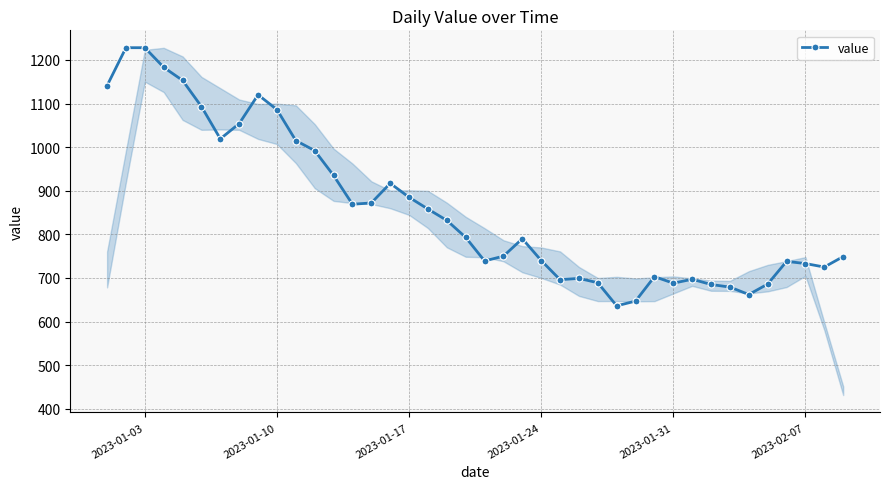

How many data points are less than 793?

20